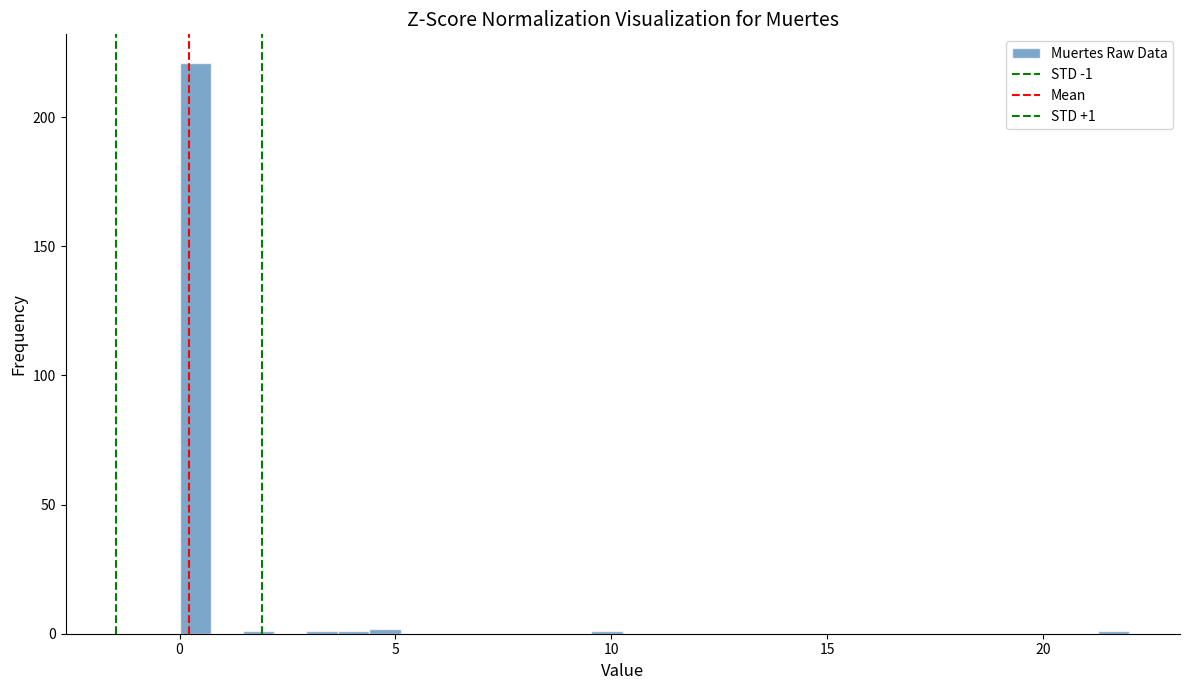

Around what value on the x-axis is the tallest bar? Give the approximate position of its centre, as read against the axis.

0.5